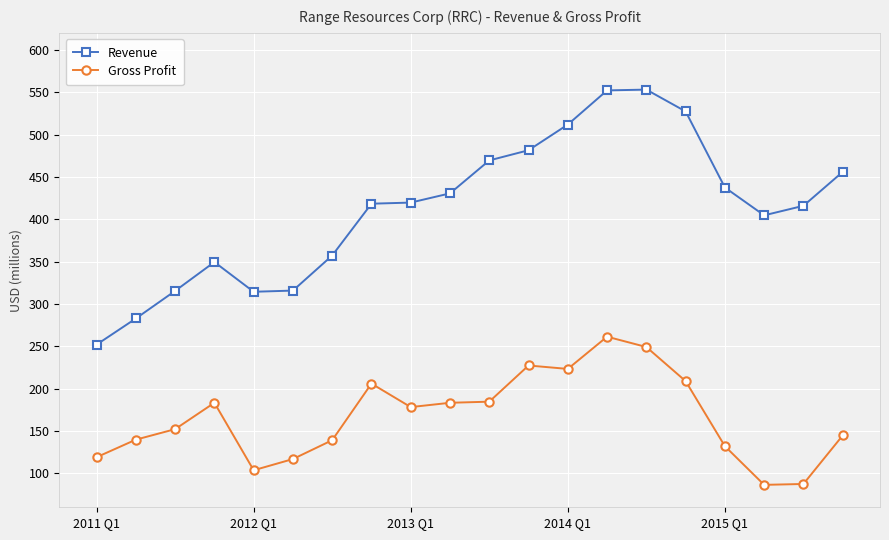

What are all the series names shown in the legend?

Revenue, Gross Profit